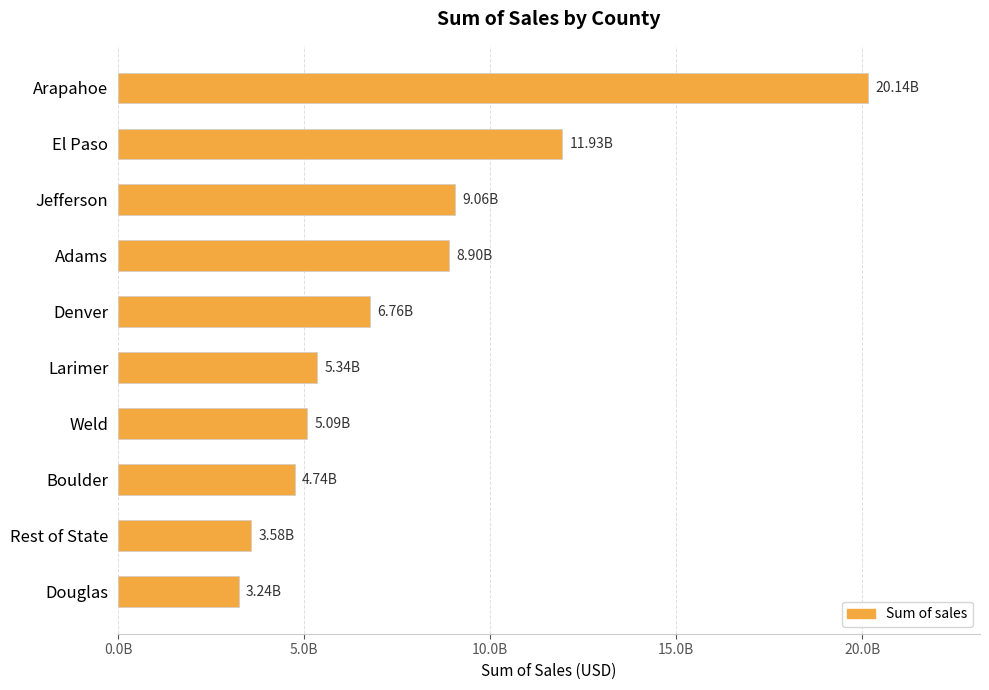

Are the bars horizontal?

Yes